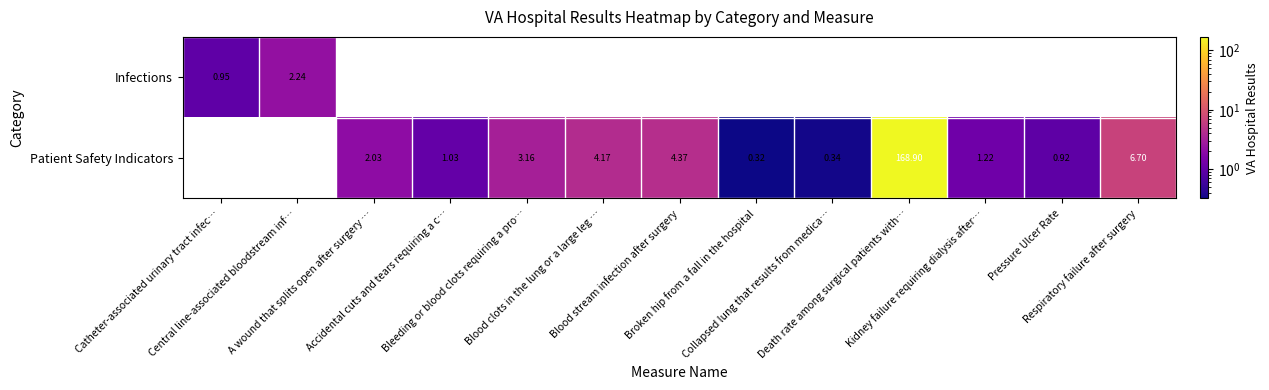

Rank the series at Collapsed lung that results from medica… from highest to lowest value.

Infections, Patient Safety Indicators